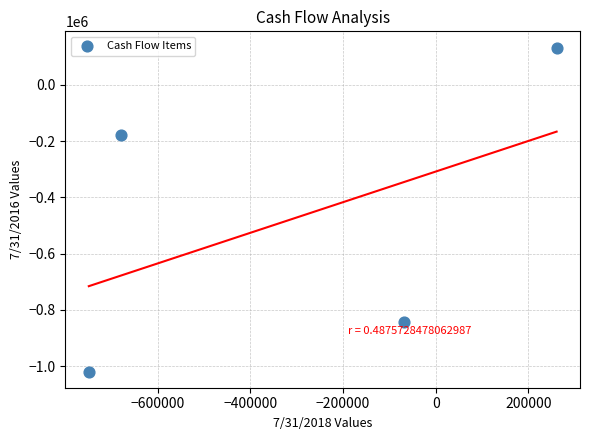

What Y value in the scatter plot is closest to -442960?

-177642